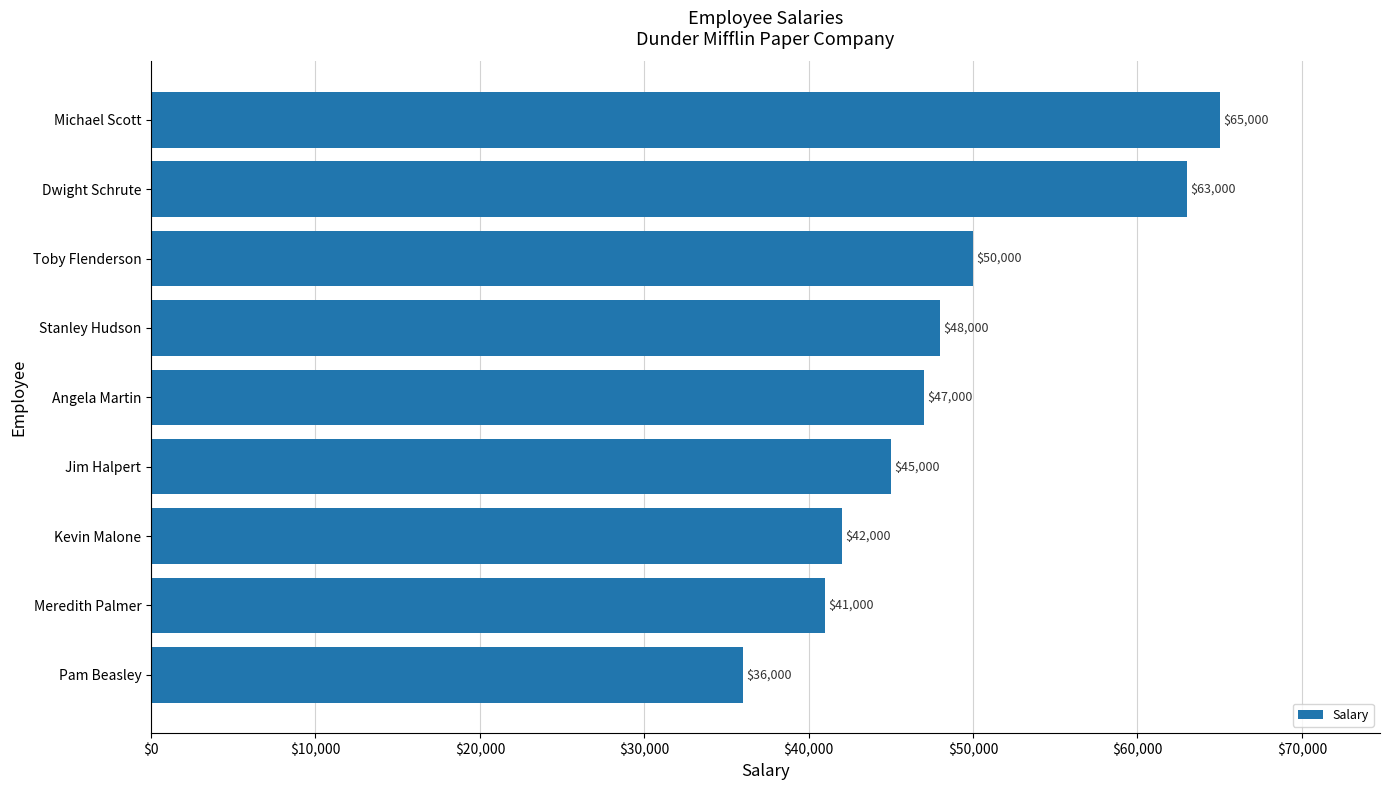

Are the bars horizontal?

Yes